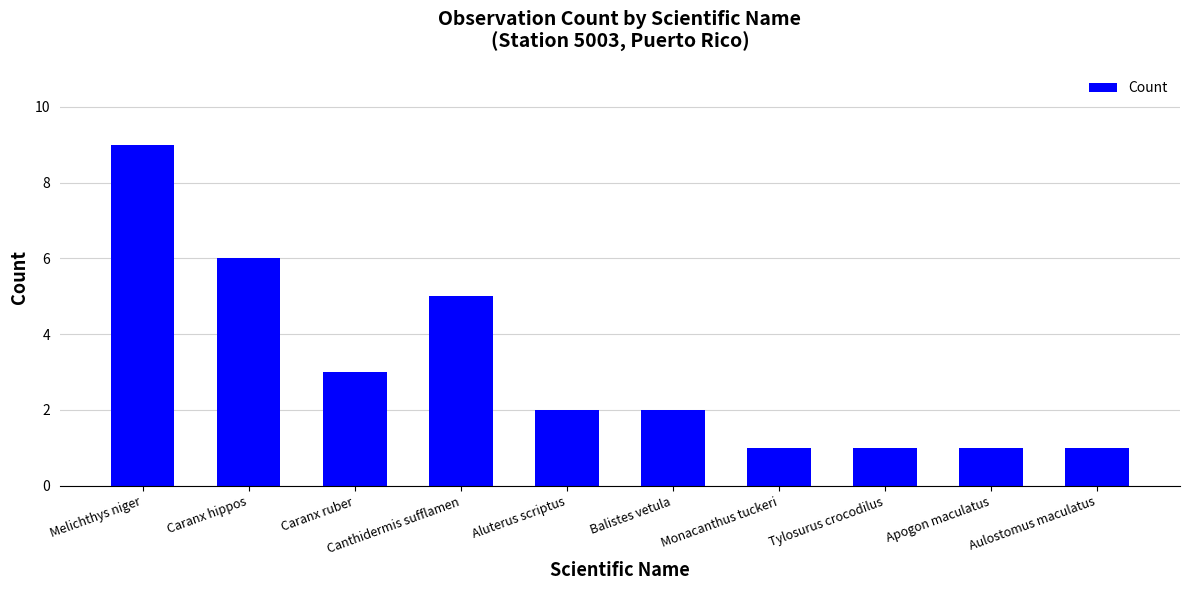

Approximately how many times larger is the value at Aluterus scriptus compared to Caranx hippos?

0.3